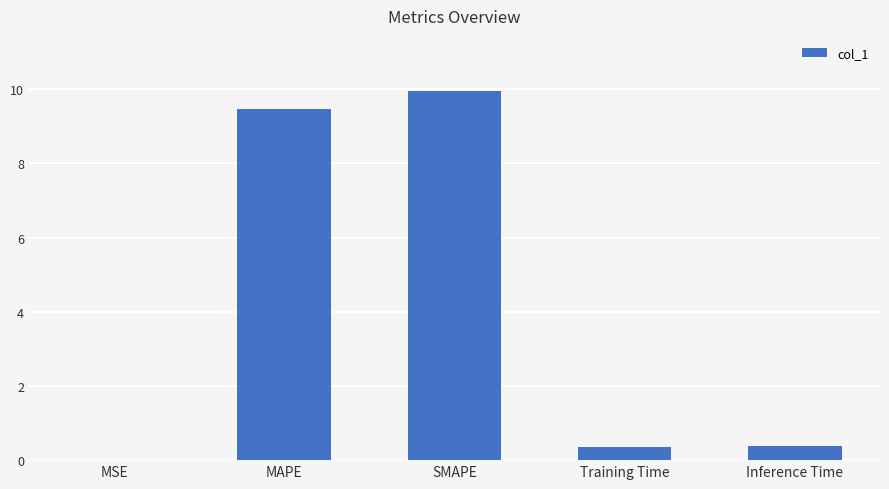

Between MSE and SMAPE, which is larger?

SMAPE